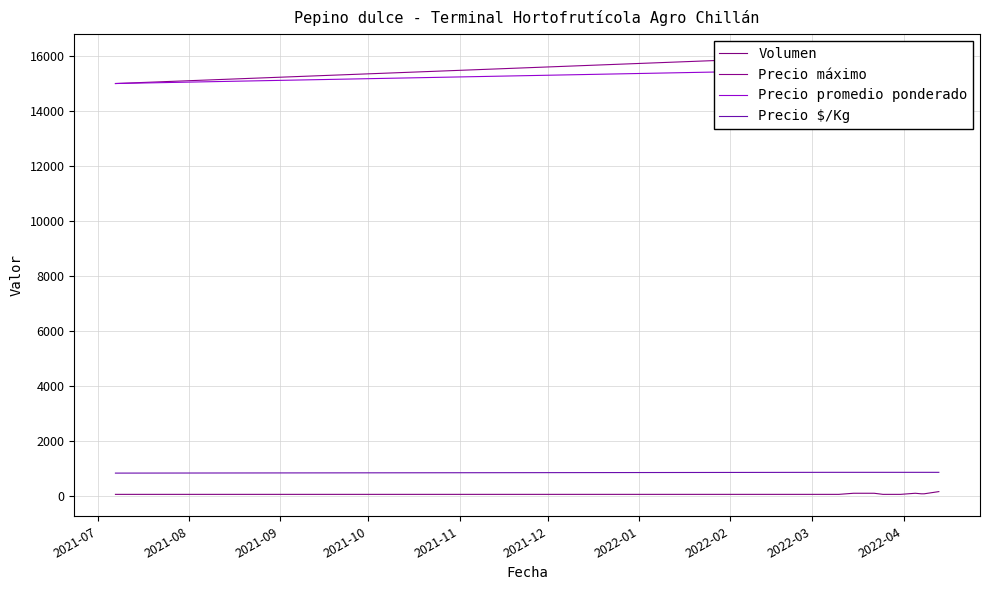

True or false: Precio máximo has more than 0 interior local peaks.

False